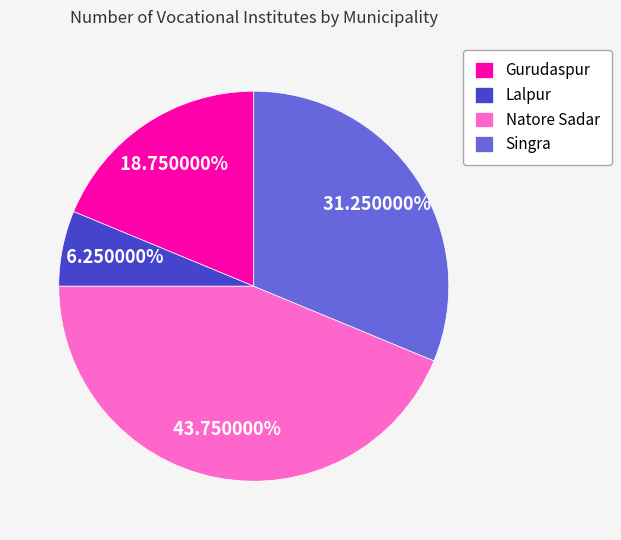

Rank the categories by value from highest to lowest.

Natore Sadar, Singra, Gurudaspur, Lalpur